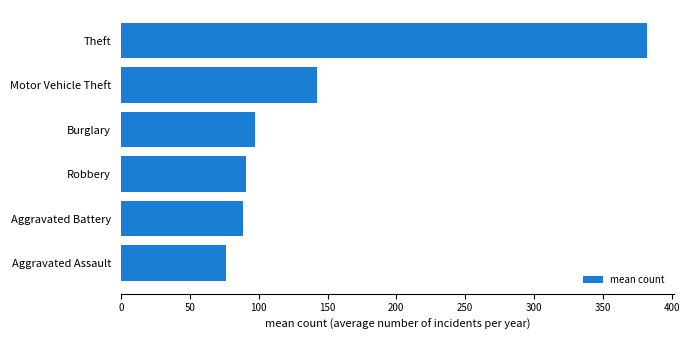

What is the ratio of the value at Burglary to the value at Motor Vehicle Theft?

0.7